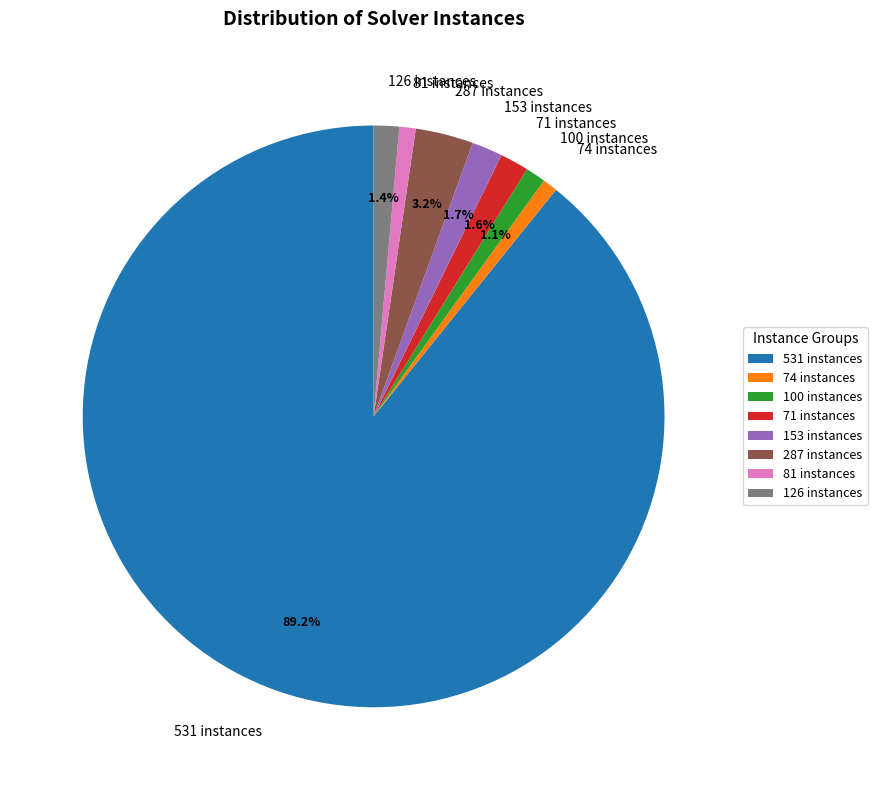

Is the sum of 126 instances and 100 instances greater than half?

No